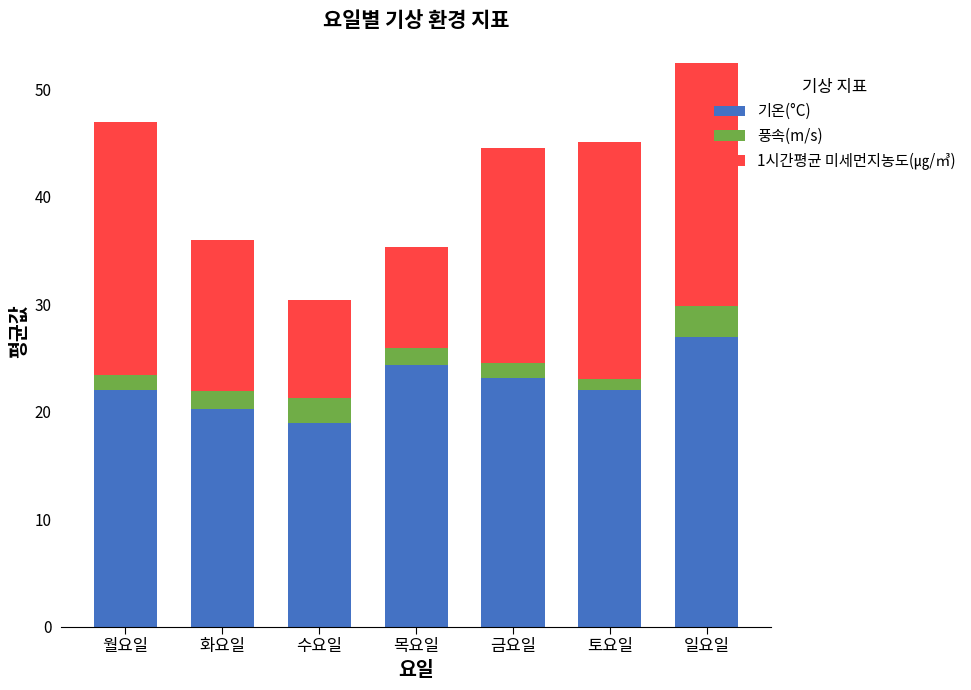

True or false: 기온(°C) has a value of 37.1 at 월요일.

False